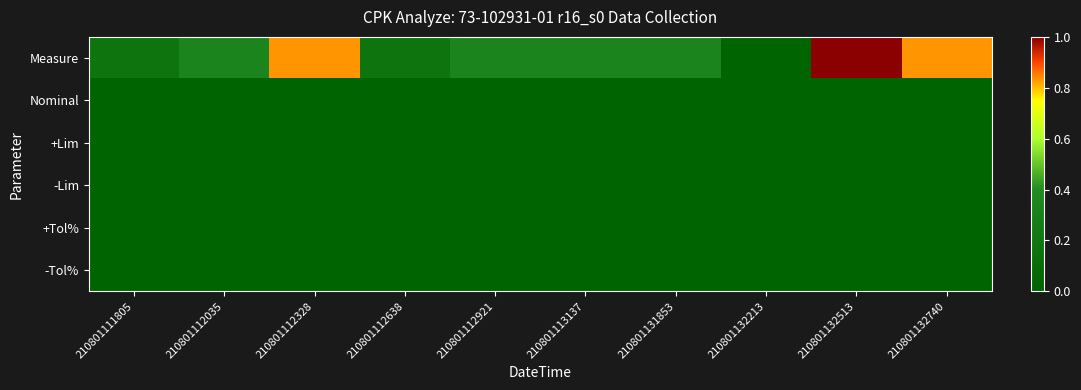

List the series in order of their peak value, lowest first.

Nominal, +Lim, -Lim, +Tol%, -Tol%, Measure